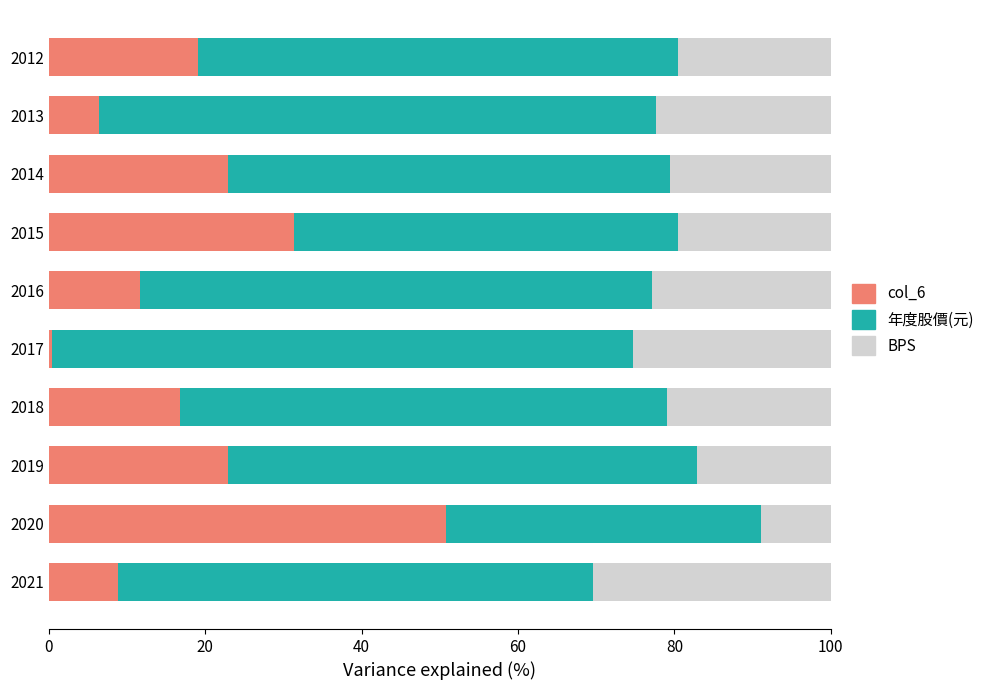

What is the total value across all series at 2013?

100.0